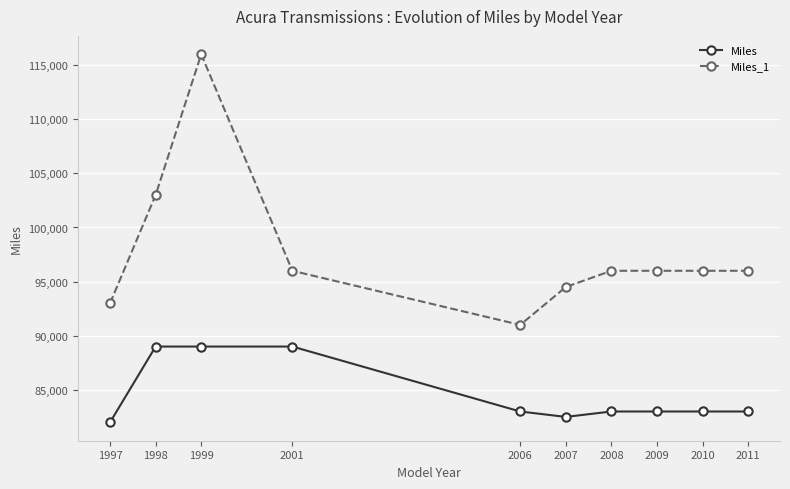

At 1997, list the series in order from smallest to largest.

Miles, Miles_1